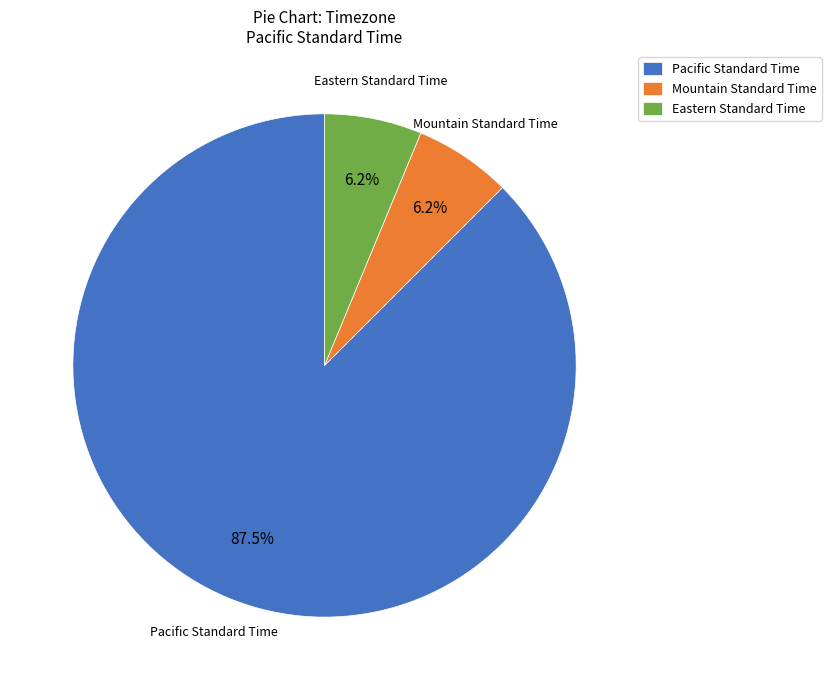

Which category accounts for the majority?

Pacific Standard Time